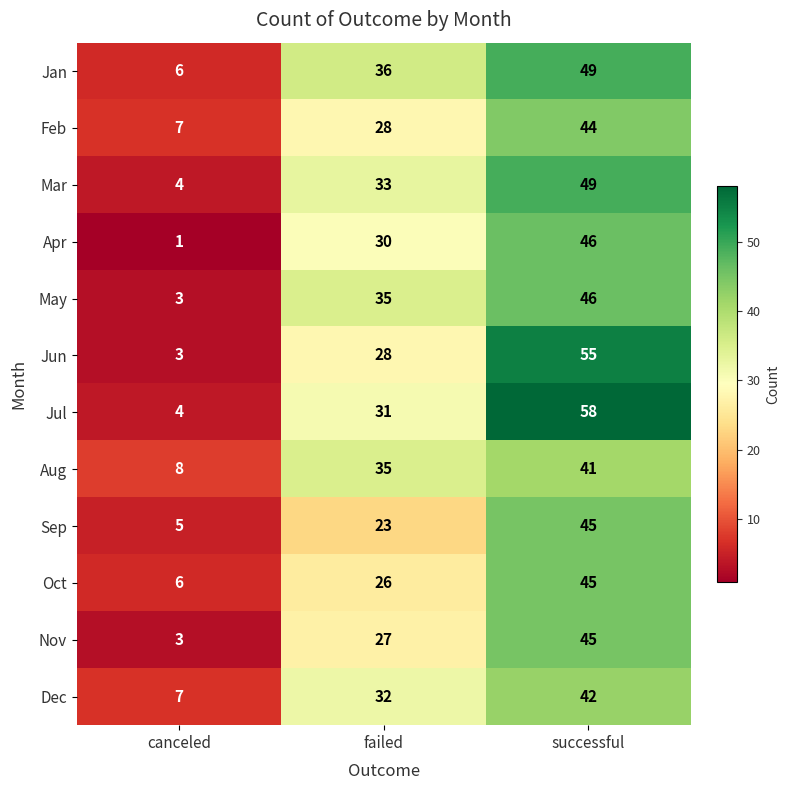

What is the difference between the highest and lowest values at successful?

17